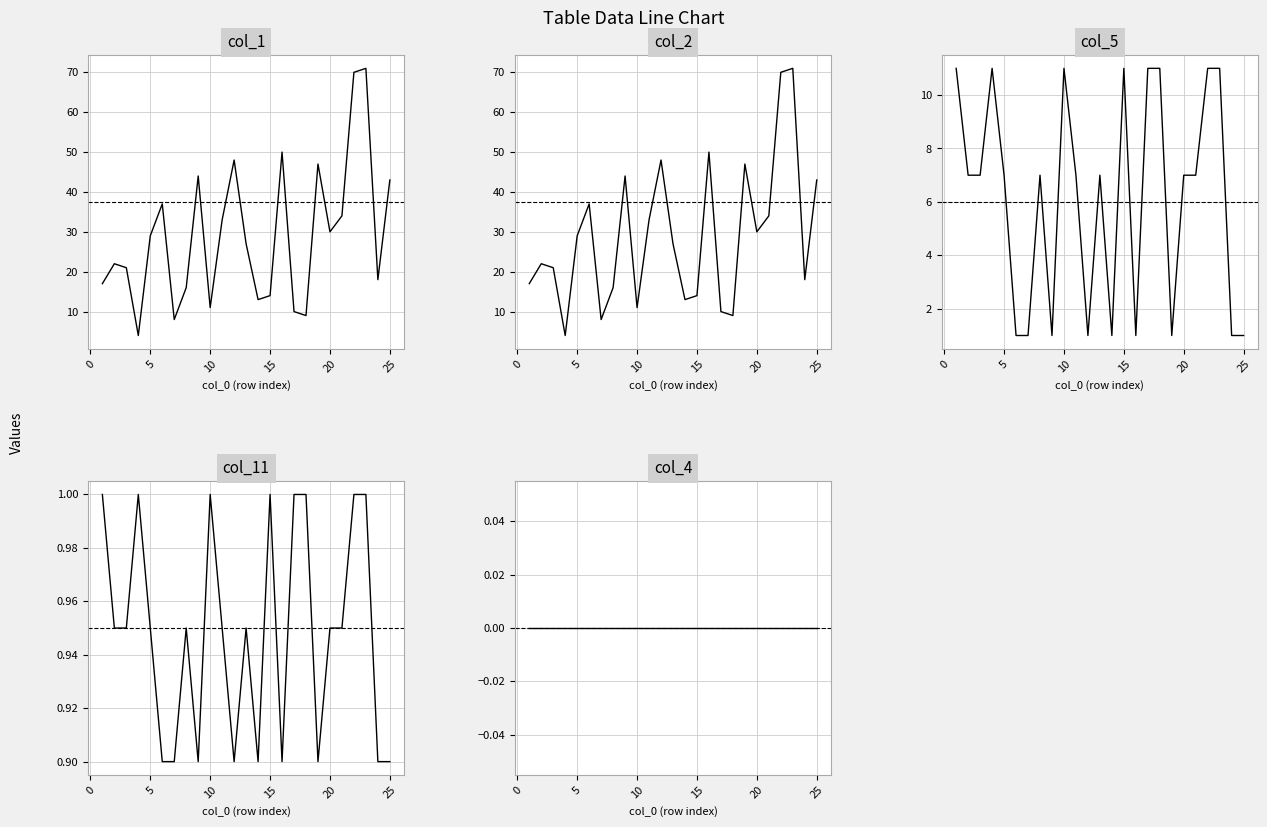

At 10, list the series in order from largest to smallest.

col_5, col_1, col_2, col_11, col_4